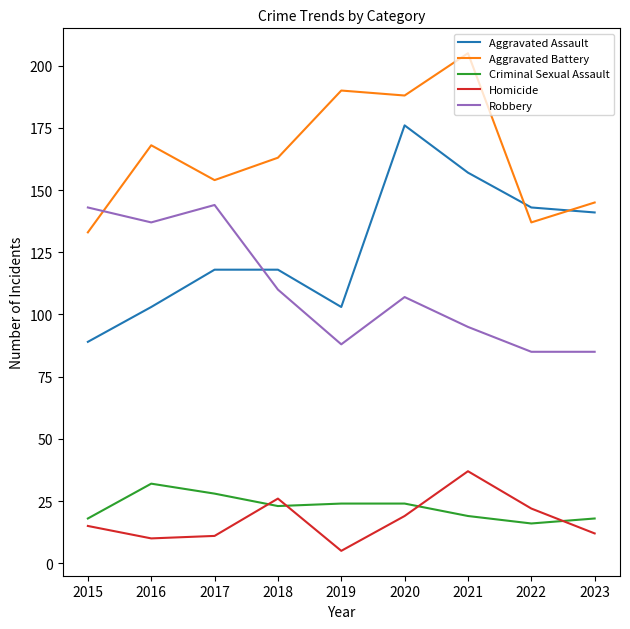

Which series has the largest total across all categories?

Aggravated Battery